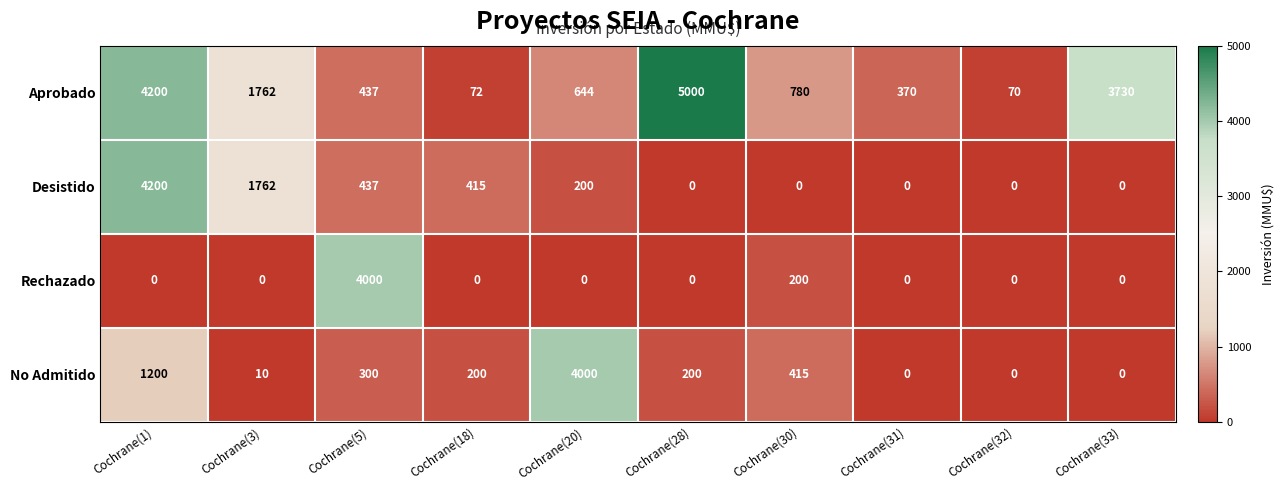

What is the difference between the Rechazado values at Cochrane(5) and Cochrane(31)?

4000